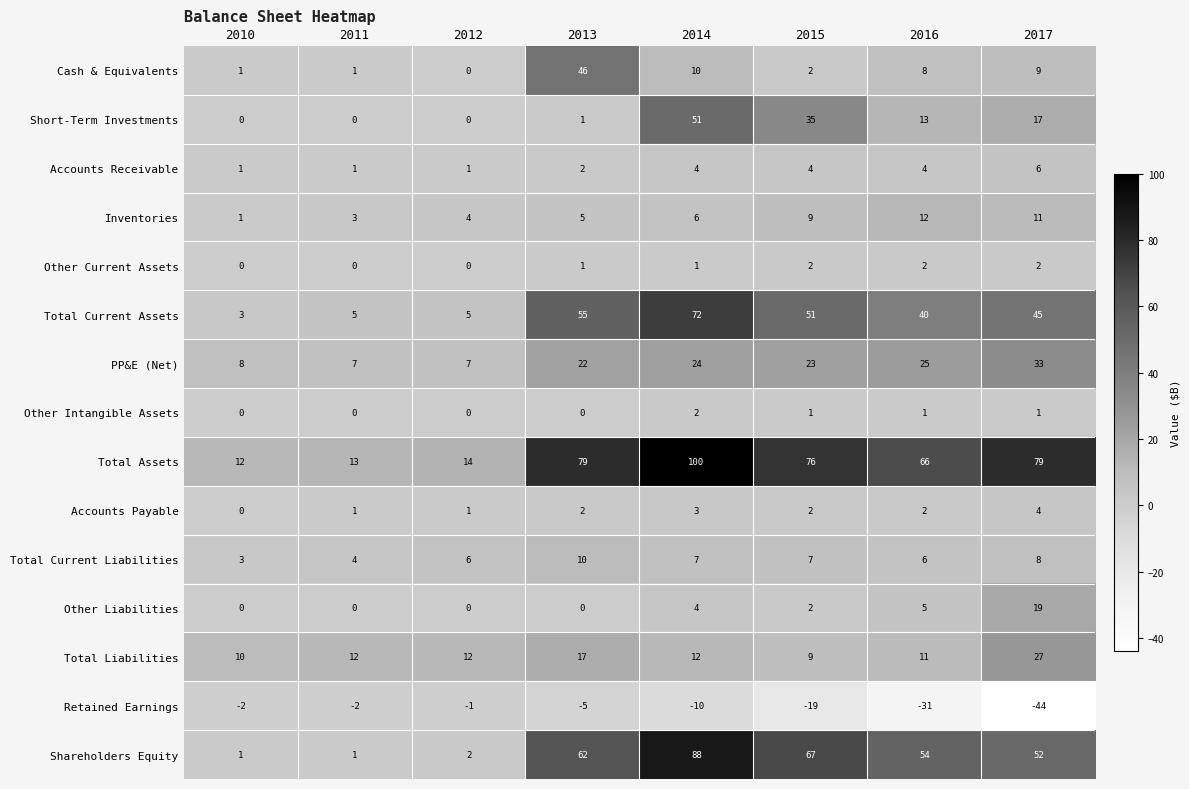

Where is Accounts Receivable nearest to the value 3?

2013